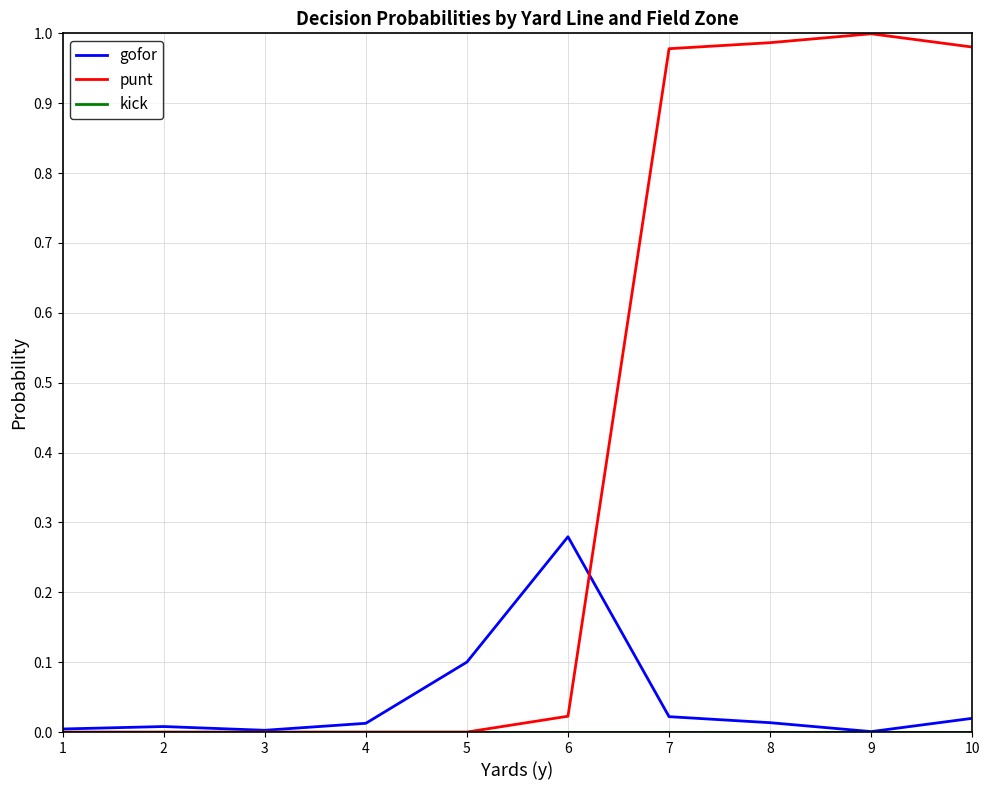

Which series has the largest total across all categories?

punt